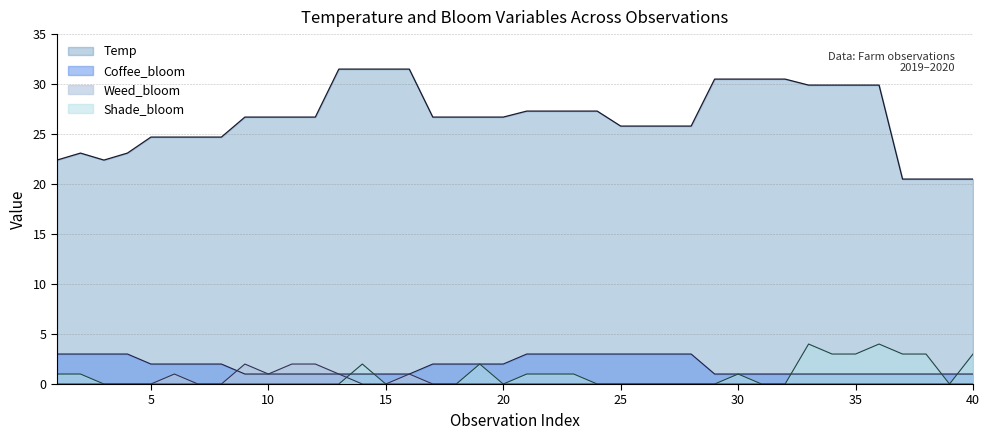

Reading left to right, list all the values displayed in this chart.

Temp: 1=22.4	2=23.1	3=22.4	4=23.1	5=24.7	6=24.7	7=24.7	8=24.7	9=26.7	10=26.7	11=26.7	12=26.7	13=31.5	14=31.5	15=31.5	16=31.5	17=26.7	18=26.7	19=26.7	20=26.7	21=27.3	22=27.3	23=27.3	24=27.3	25=25.8	26=25.8	27=25.8	28=25.8	29=30.5	30=30.5	31=30.5	32=30.5	33=29.9	34=29.9	35=29.9	36=29.9	37=20.5	38=20.5	39=20.5	40=20.5
Coffee_bloom: 1=3.0	2=3.0	3=3.0	4=3.0	5=2.0	6=2.0	7=2.0	8=2.0	9=1.0	10=1.0	11=1.0	12=1.0	13=1.0	14=1.0	15=1.0	16=1.0	17=2.0	18=2.0	19=2.0	20=2.0	21=3.0	22=3.0	23=3.0	24=3.0	25=3.0	26=3.0	27=3.0	28=3.0	29=1.0	30=1.0	31=1.0	32=1.0	33=1.0	34=1.0	35=1.0	36=1.0	37=1.0	38=1.0	39=1.0	40=1.0
Weed_bloom: 1=0.0	2=0.0	3=0.0	4=0.0	5=0.0	6=1.0	7=0.0	8=0.0	9=2.0	10=1.0	11=2.0	12=2.0	13=1.0	14=0.0	15=0.0	16=1.0	17=0.0	18=0.0	19=0.0	20=0.0	21=0.0	22=0.0	23=0.0	24=0.0	25=0.0	26=0.0	27=0.0	28=0.0	29=0.0	30=0.0	31=0.0	32=0.0	33=0.0	34=0.0	35=0.0	36=0.0	37=0.0	38=0.0	39=0.0	40=0.0
Shade_bloom: 1=1.0	2=1.0	3=0.0	4=0.0	5=0.0	6=0.0	7=0.0	8=0.0	9=0.0	10=0.0	11=0.0	12=0.0	13=0.0	14=2.0	15=0.0	16=0.0	17=0.0	18=0.0	19=2.0	20=0.0	21=1.0	22=1.0	23=1.0	24=0.0	25=0.0	26=0.0	27=0.0	28=0.0	29=0.0	30=1.0	31=0.0	32=0.0	33=4.0	34=3.0	35=3.0	36=4.0	37=3.0	38=3.0	39=0.0	40=3.0